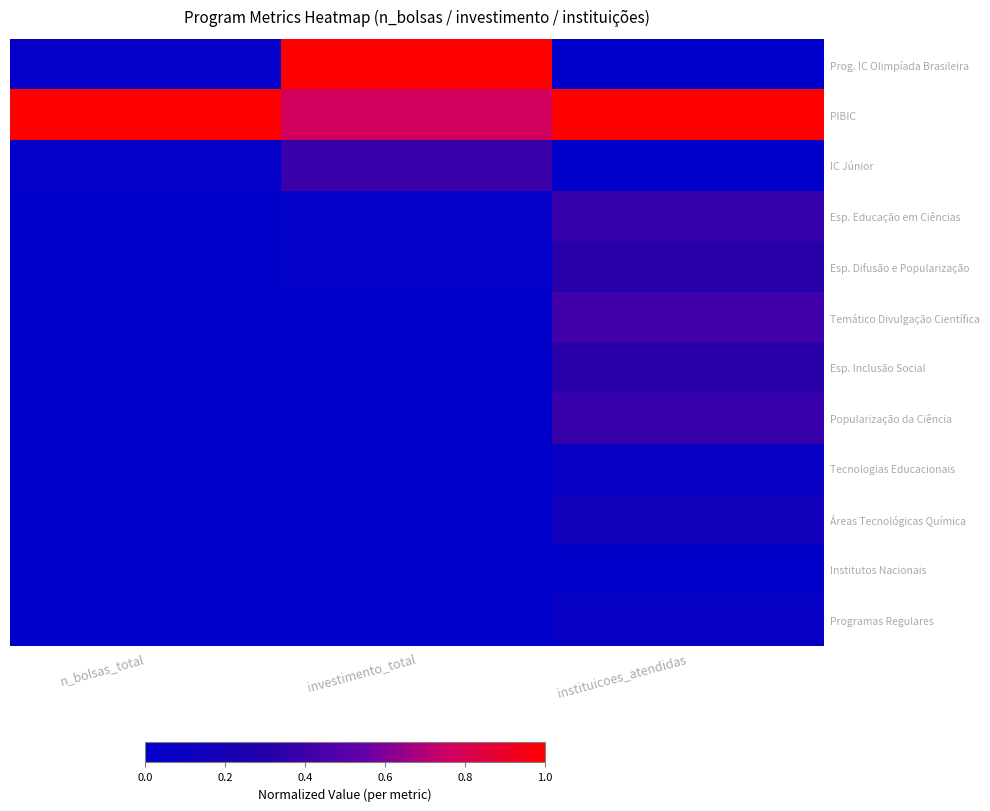

How many series are shown in this chart?

12